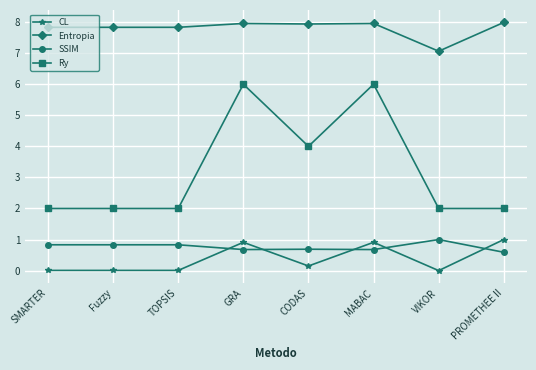

At how many categories does at least one series exceed 5?

8